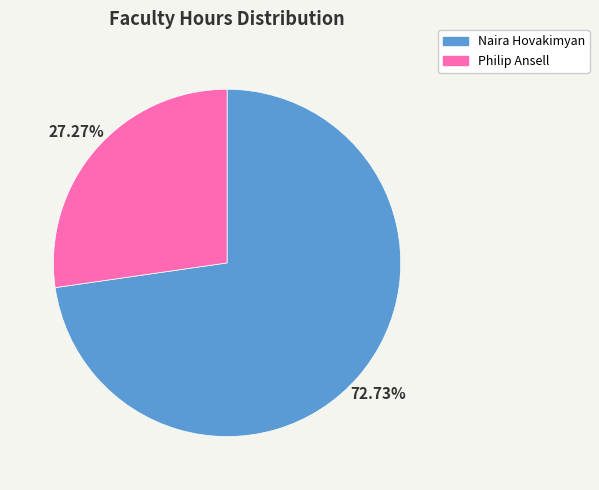

Is the sum of Naira Hovakimyan and Philip Ansell greater than half?

Yes